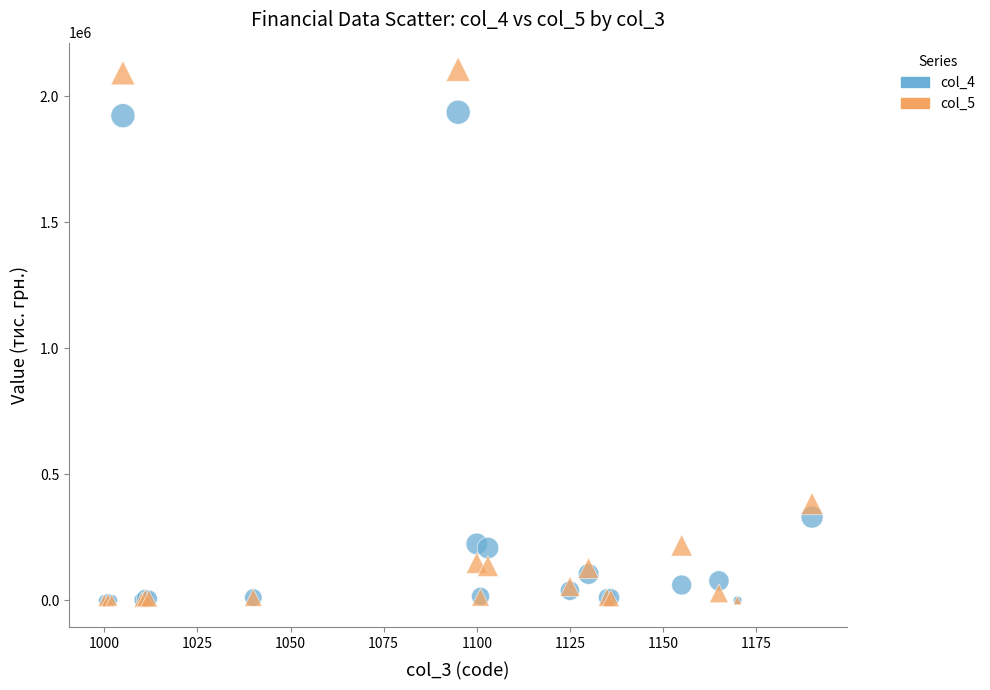

Across all series, what Y value is closest to 1054093?

383996